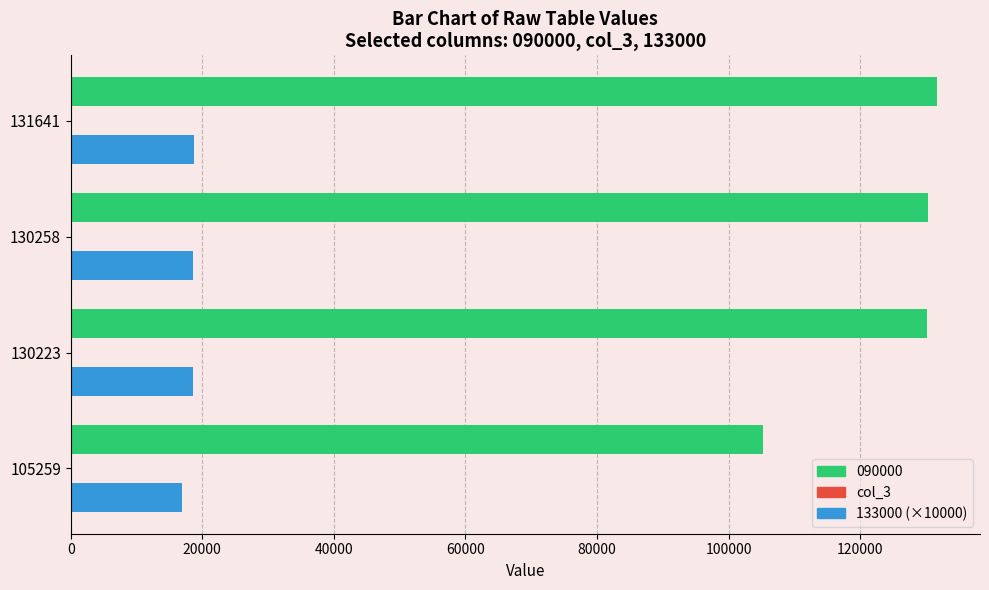

Which label corresponds to the largest value in the chart?

131641